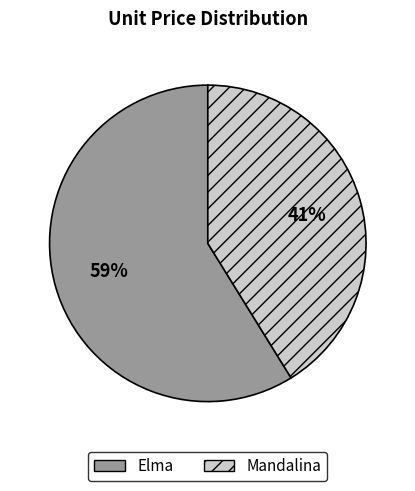

Rank the categories by value from highest to lowest.

Elma, Mandalina